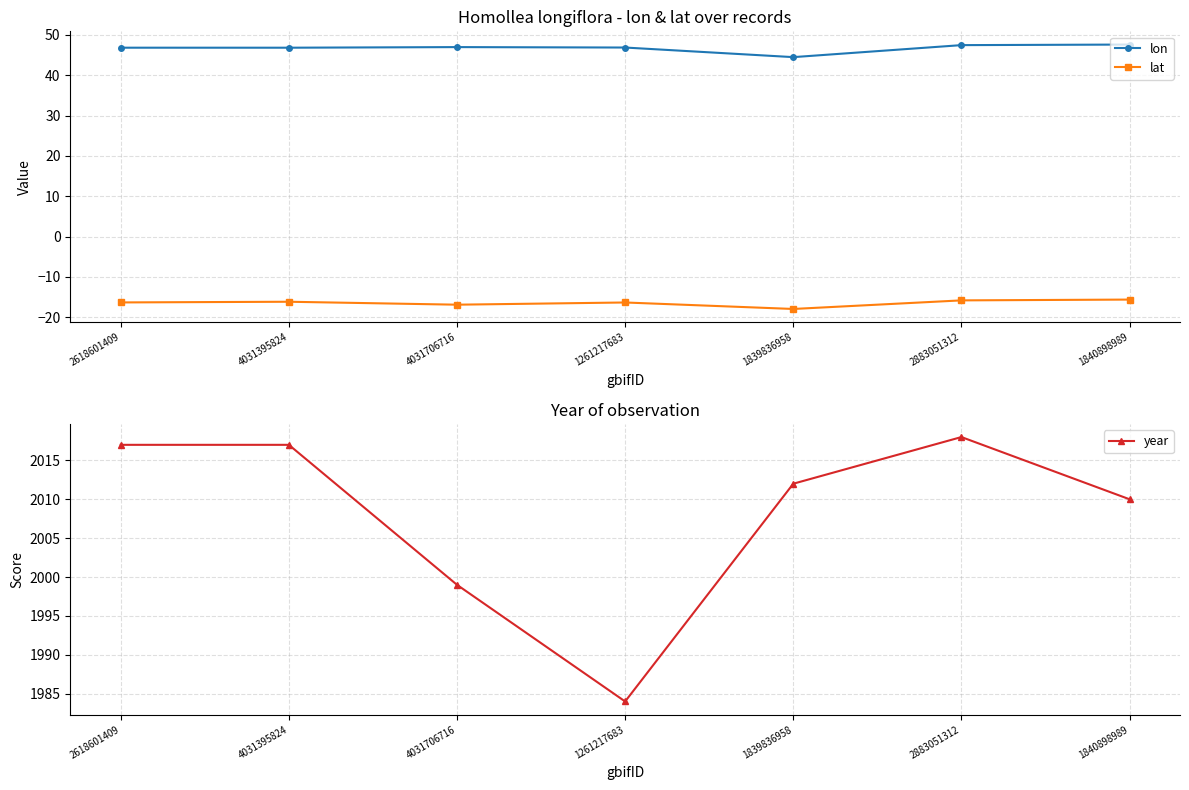

What is the total value across all series at 4031395824?

2047.7